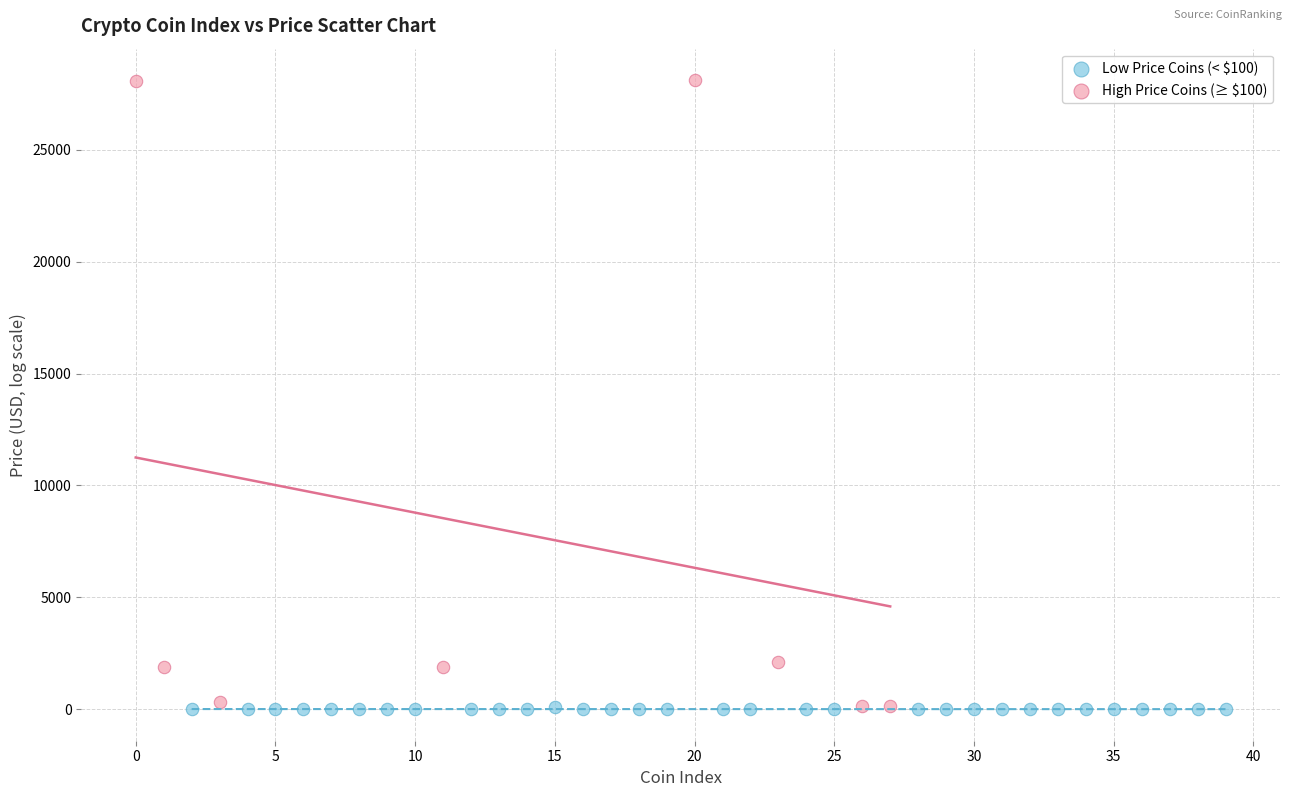

Which series reaches the maximum Y coordinate?

High Price Coins (≥ $100)